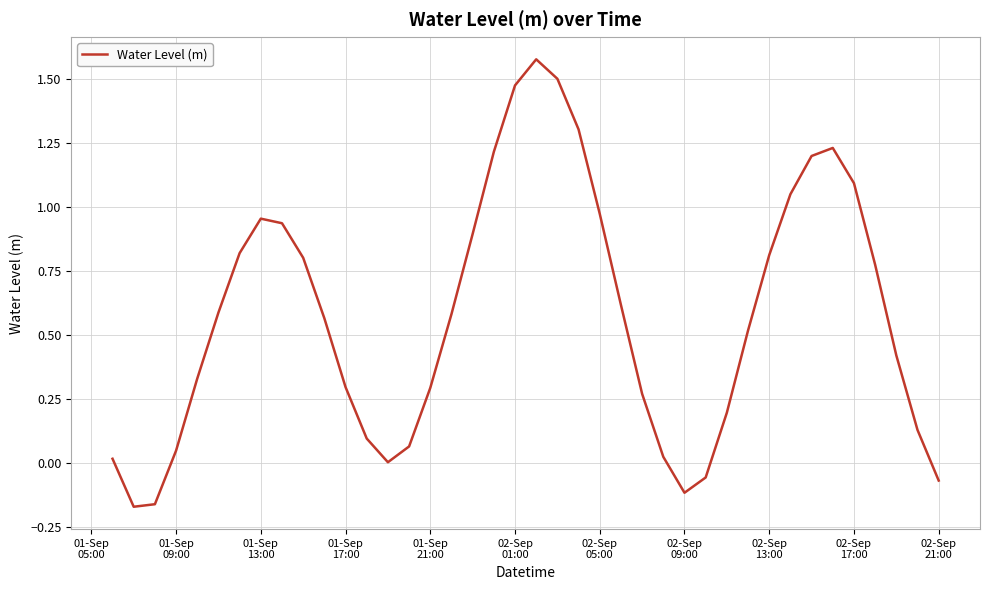

How many interior local peaks (higher than both neighbors) does the data have?

3